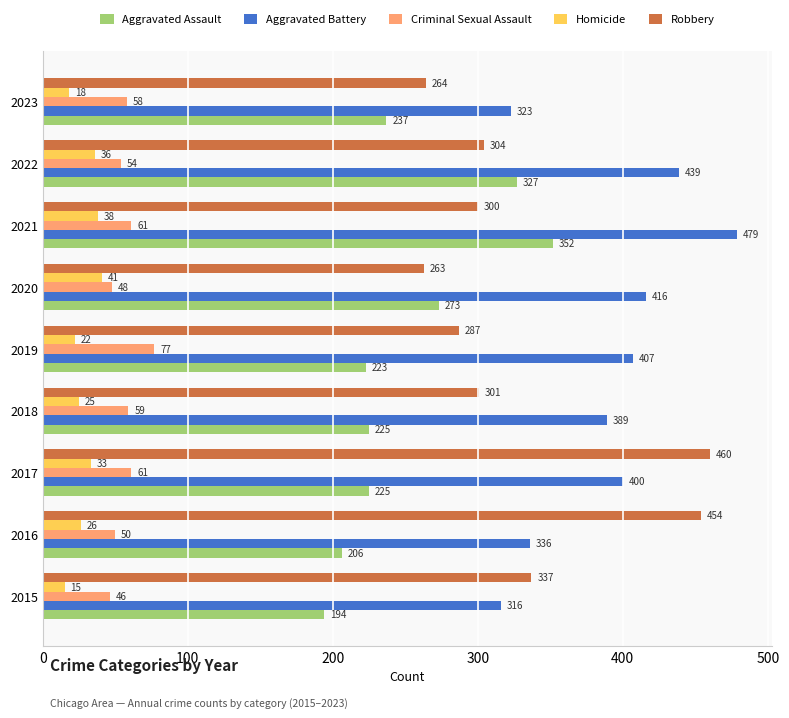

What is the total value across all series at 2016?

1072